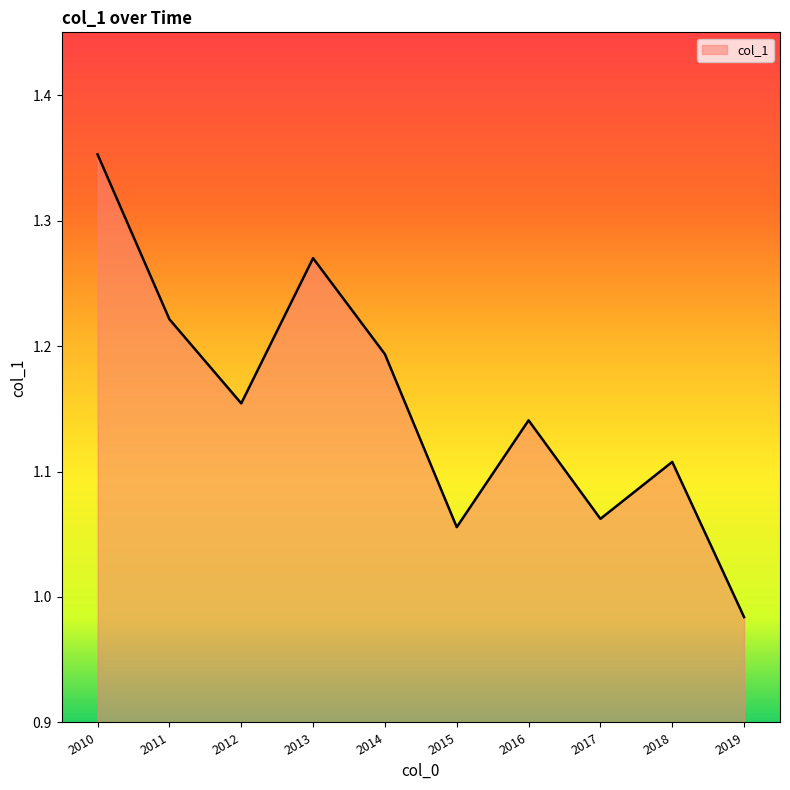

Which category has the highest value across all series?

2010